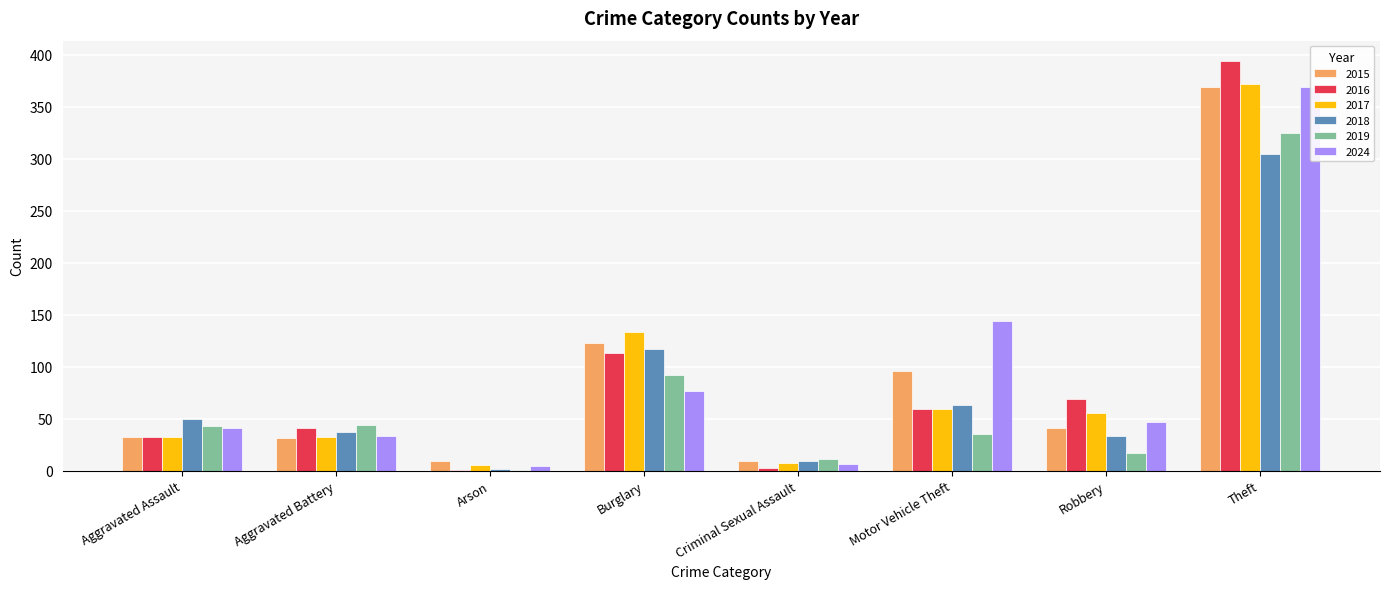

True or false: 2016 has a value of 69 at Robbery.

True